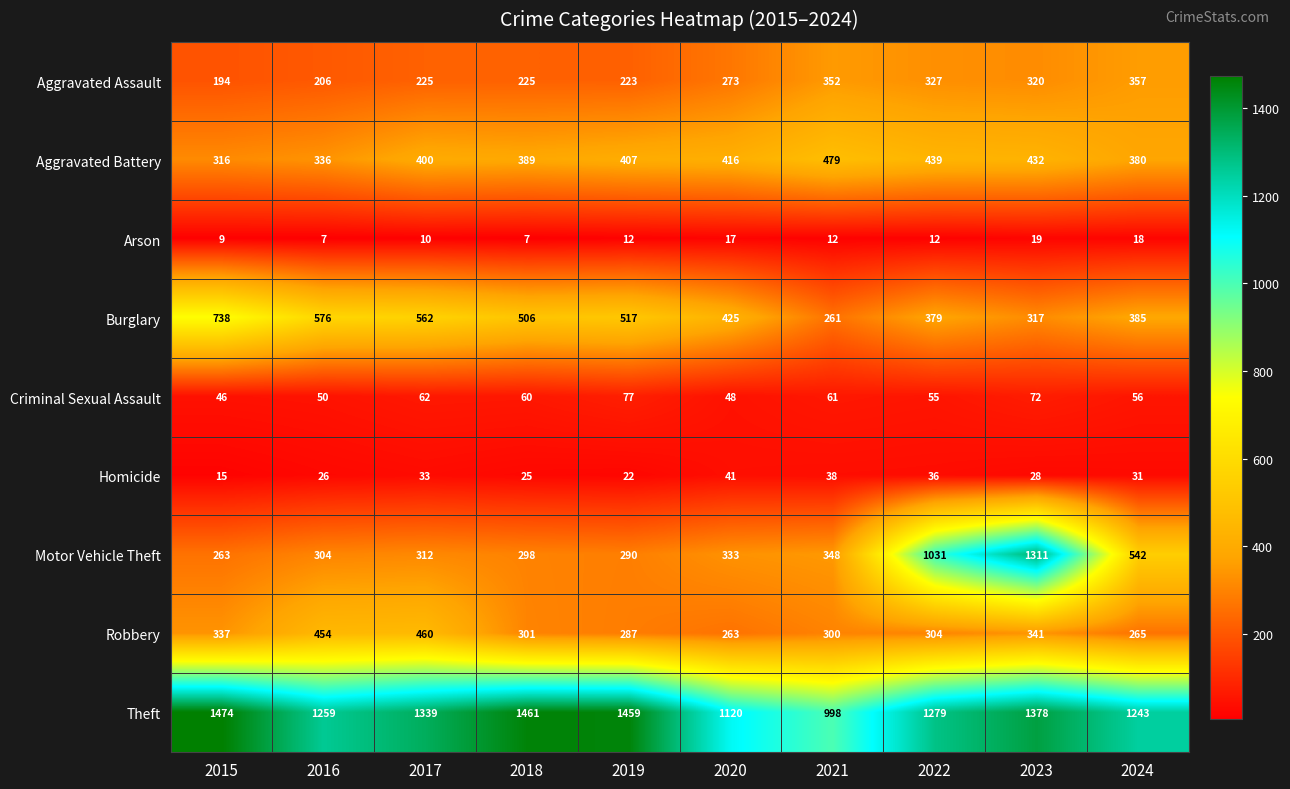

Read the Aggravated Assault value at 2015, to the nearest 50.

200